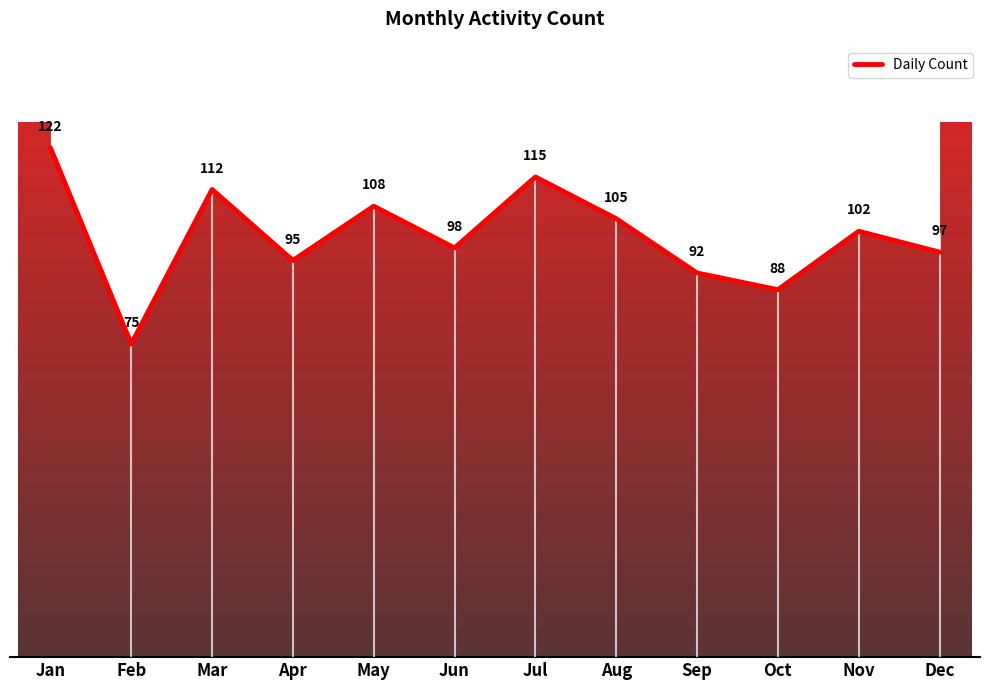

What is the greatest value displayed?

122